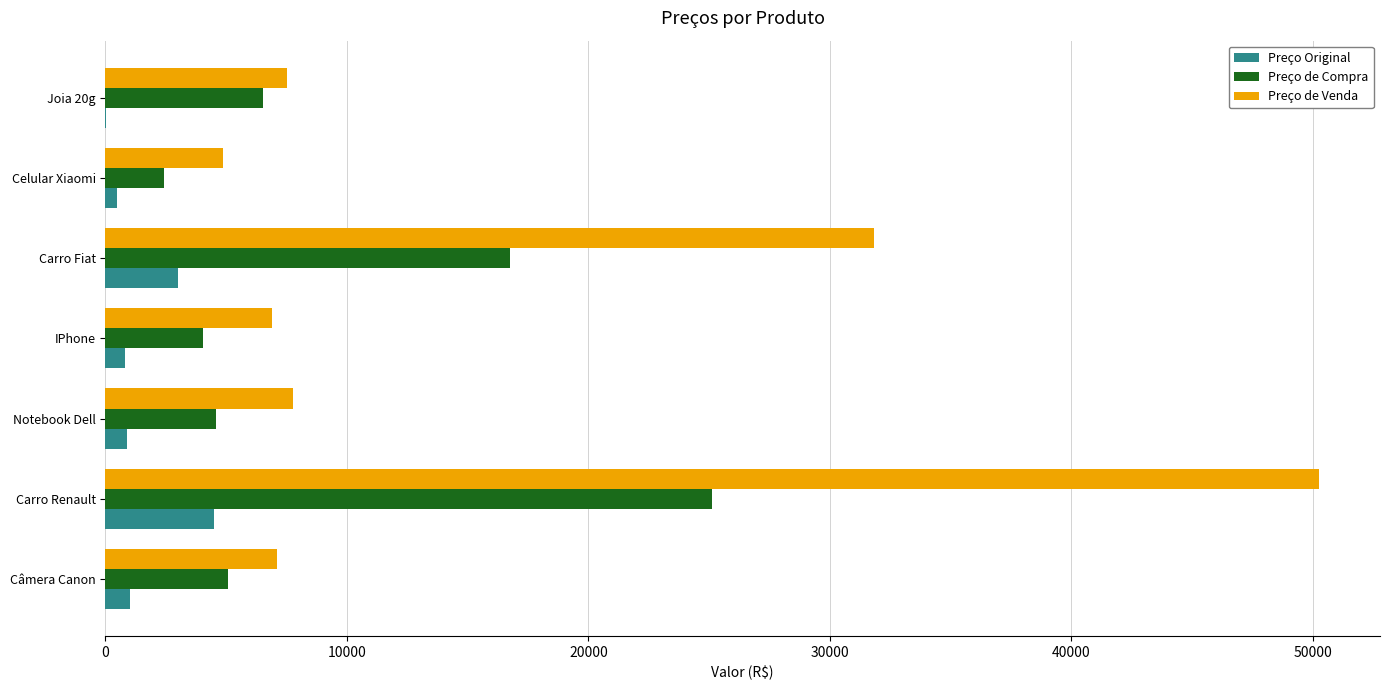

Is the value of Preço Original at Carro Fiat greater than the value of Preço de Venda at Notebook Dell?

No